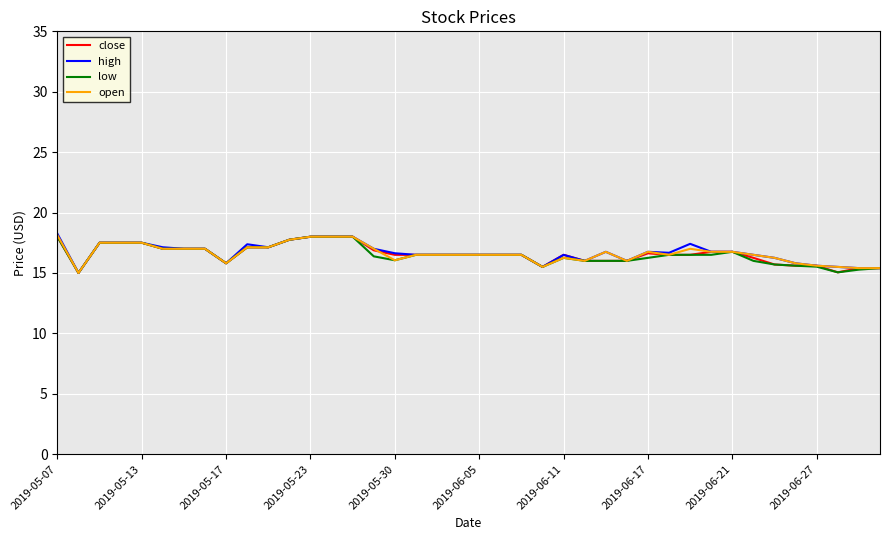

What is the lowest value of the high series?

15.0